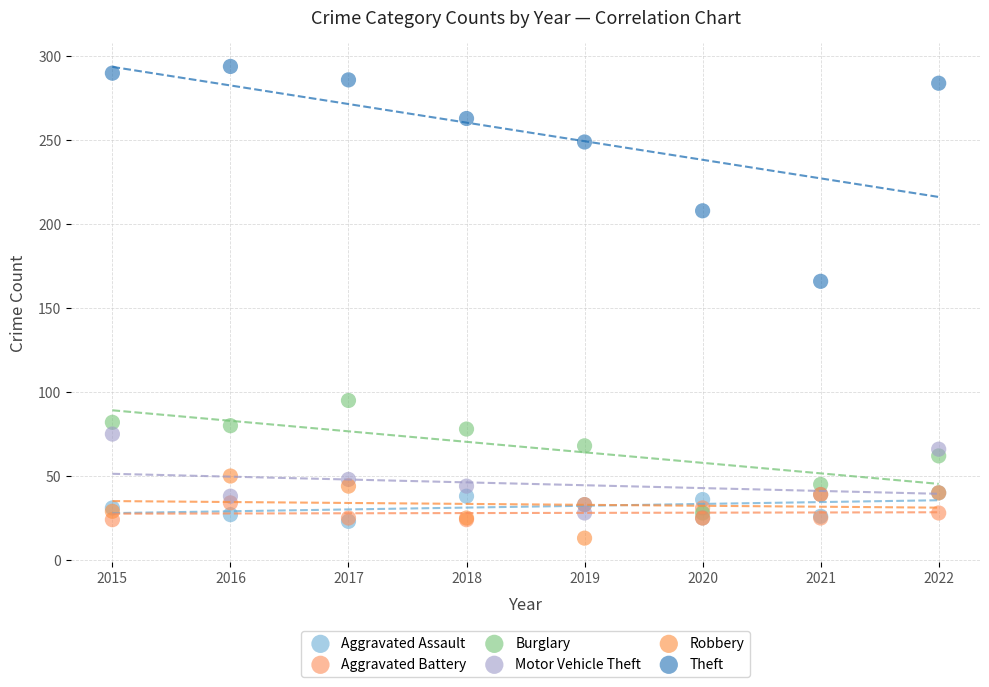

Which series reaches the minimum Y coordinate?

Robbery